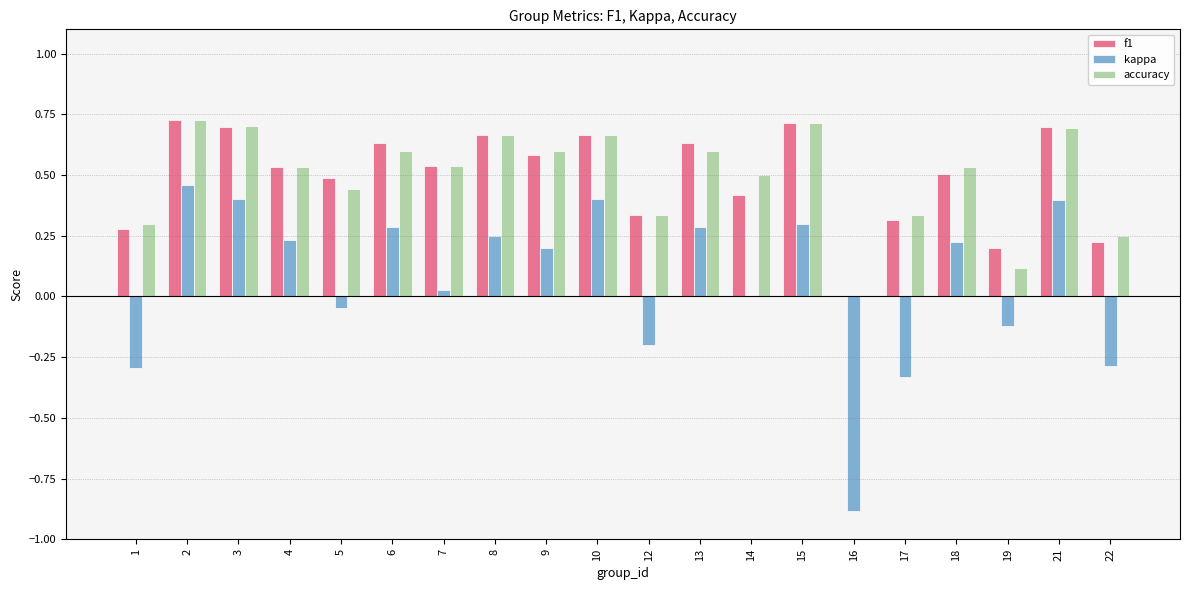

Is the value of accuracy at 10 greater than the value of kappa at 14?

Yes